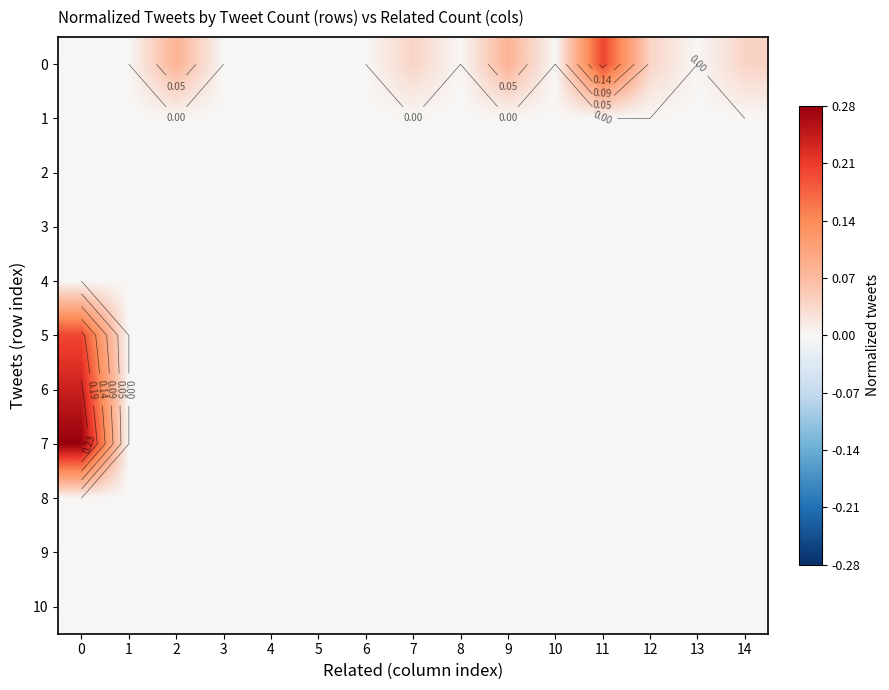

Is it true that row_4 equals 0.0 at 6?

True